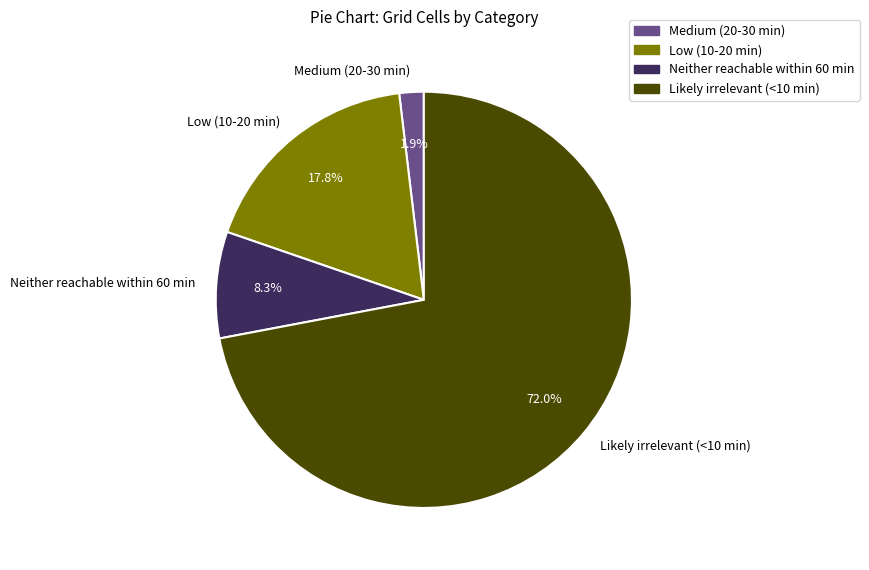

To the nearest percent, what is the difference between the Low (10-20 min) and Neither reachable within 60 min slice percentages?

10%